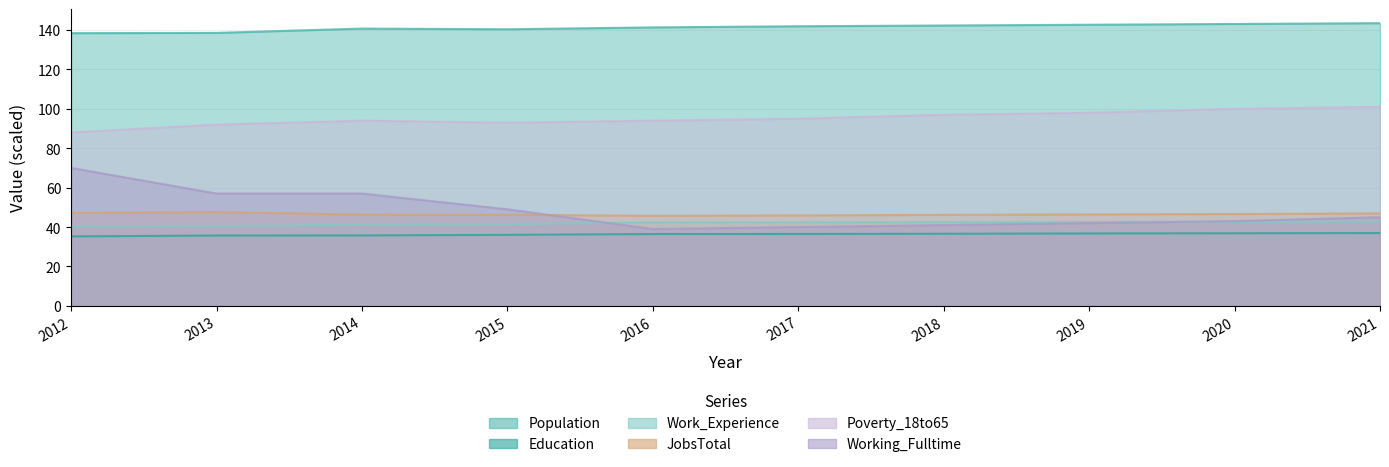

How many data points in Poverty_18to65 are less than 95?

5